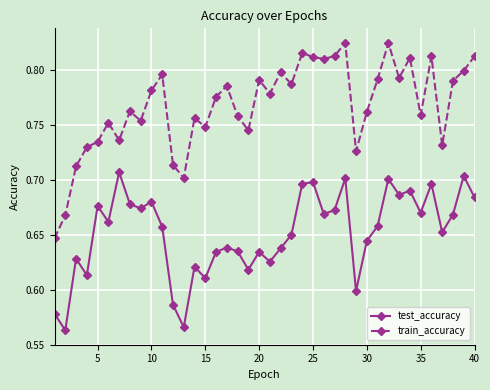

Which series has the widest spread of values?

train_accuracy